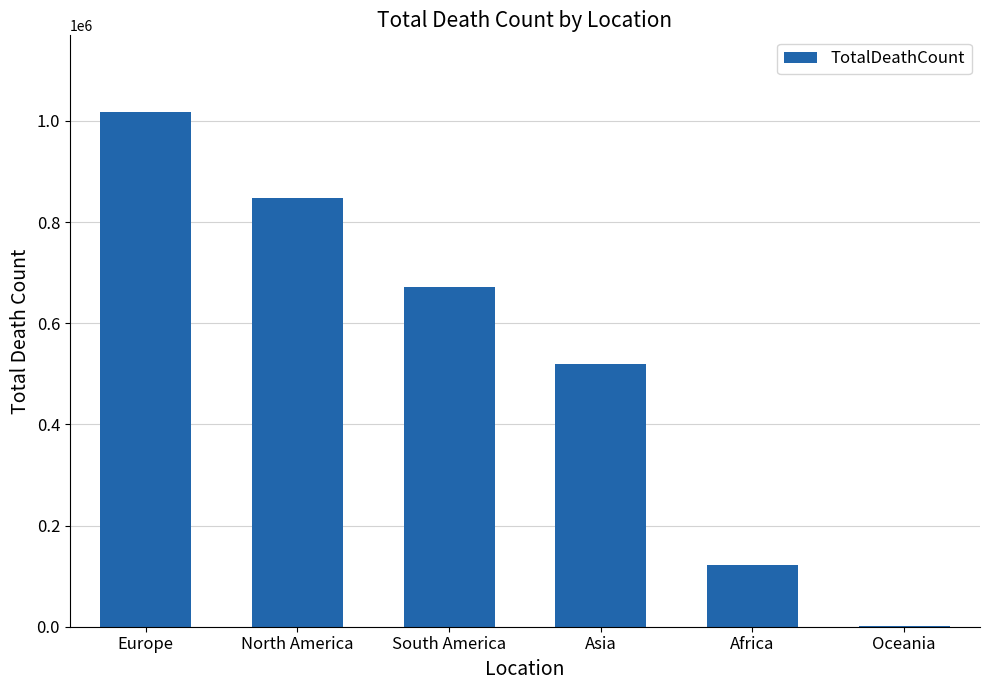

What is the maximum value shown in the chart?

1016750